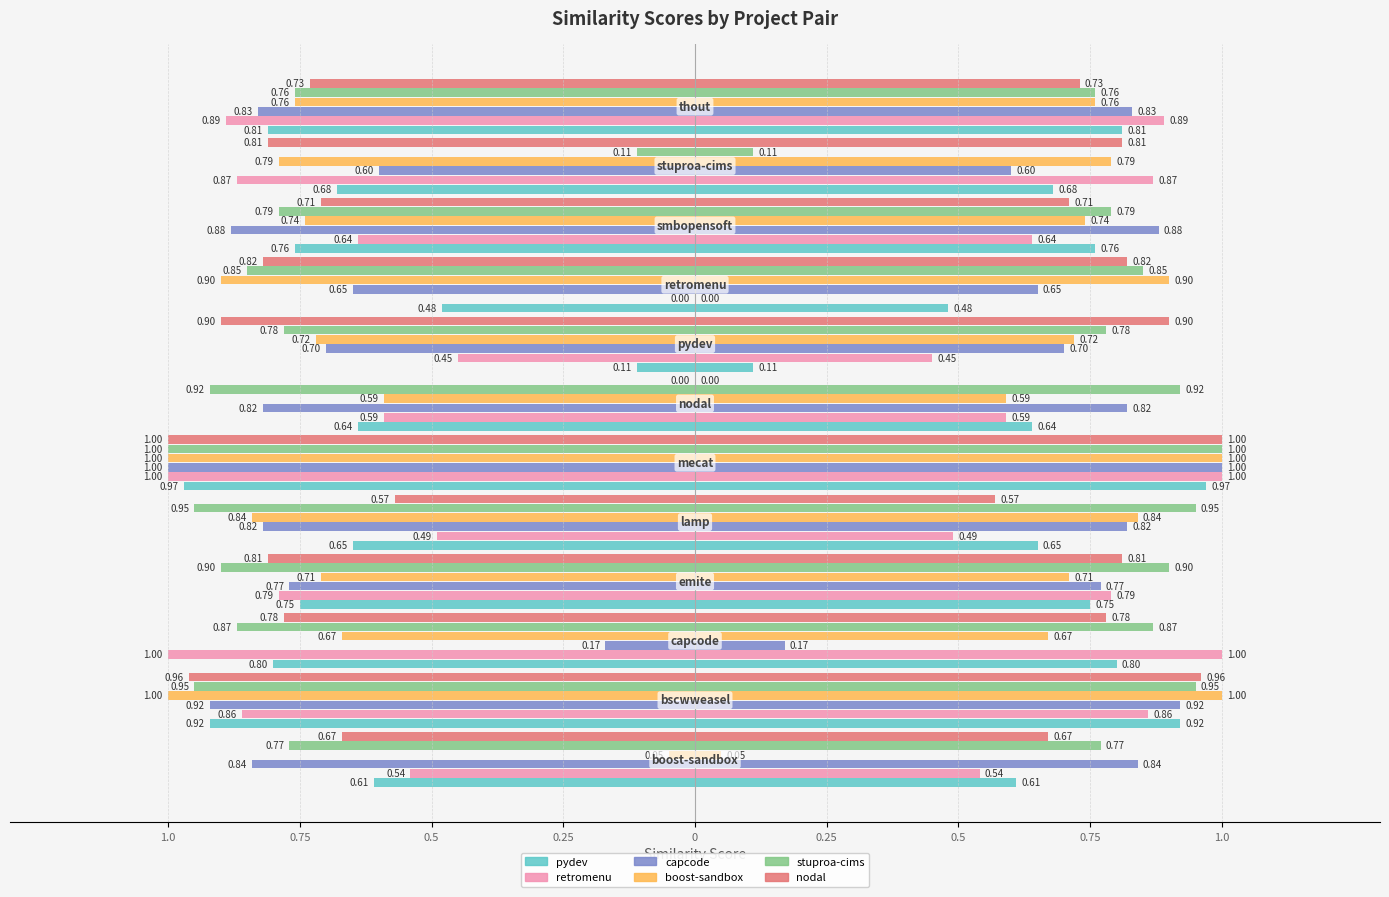

How many bars are there in each group?

6